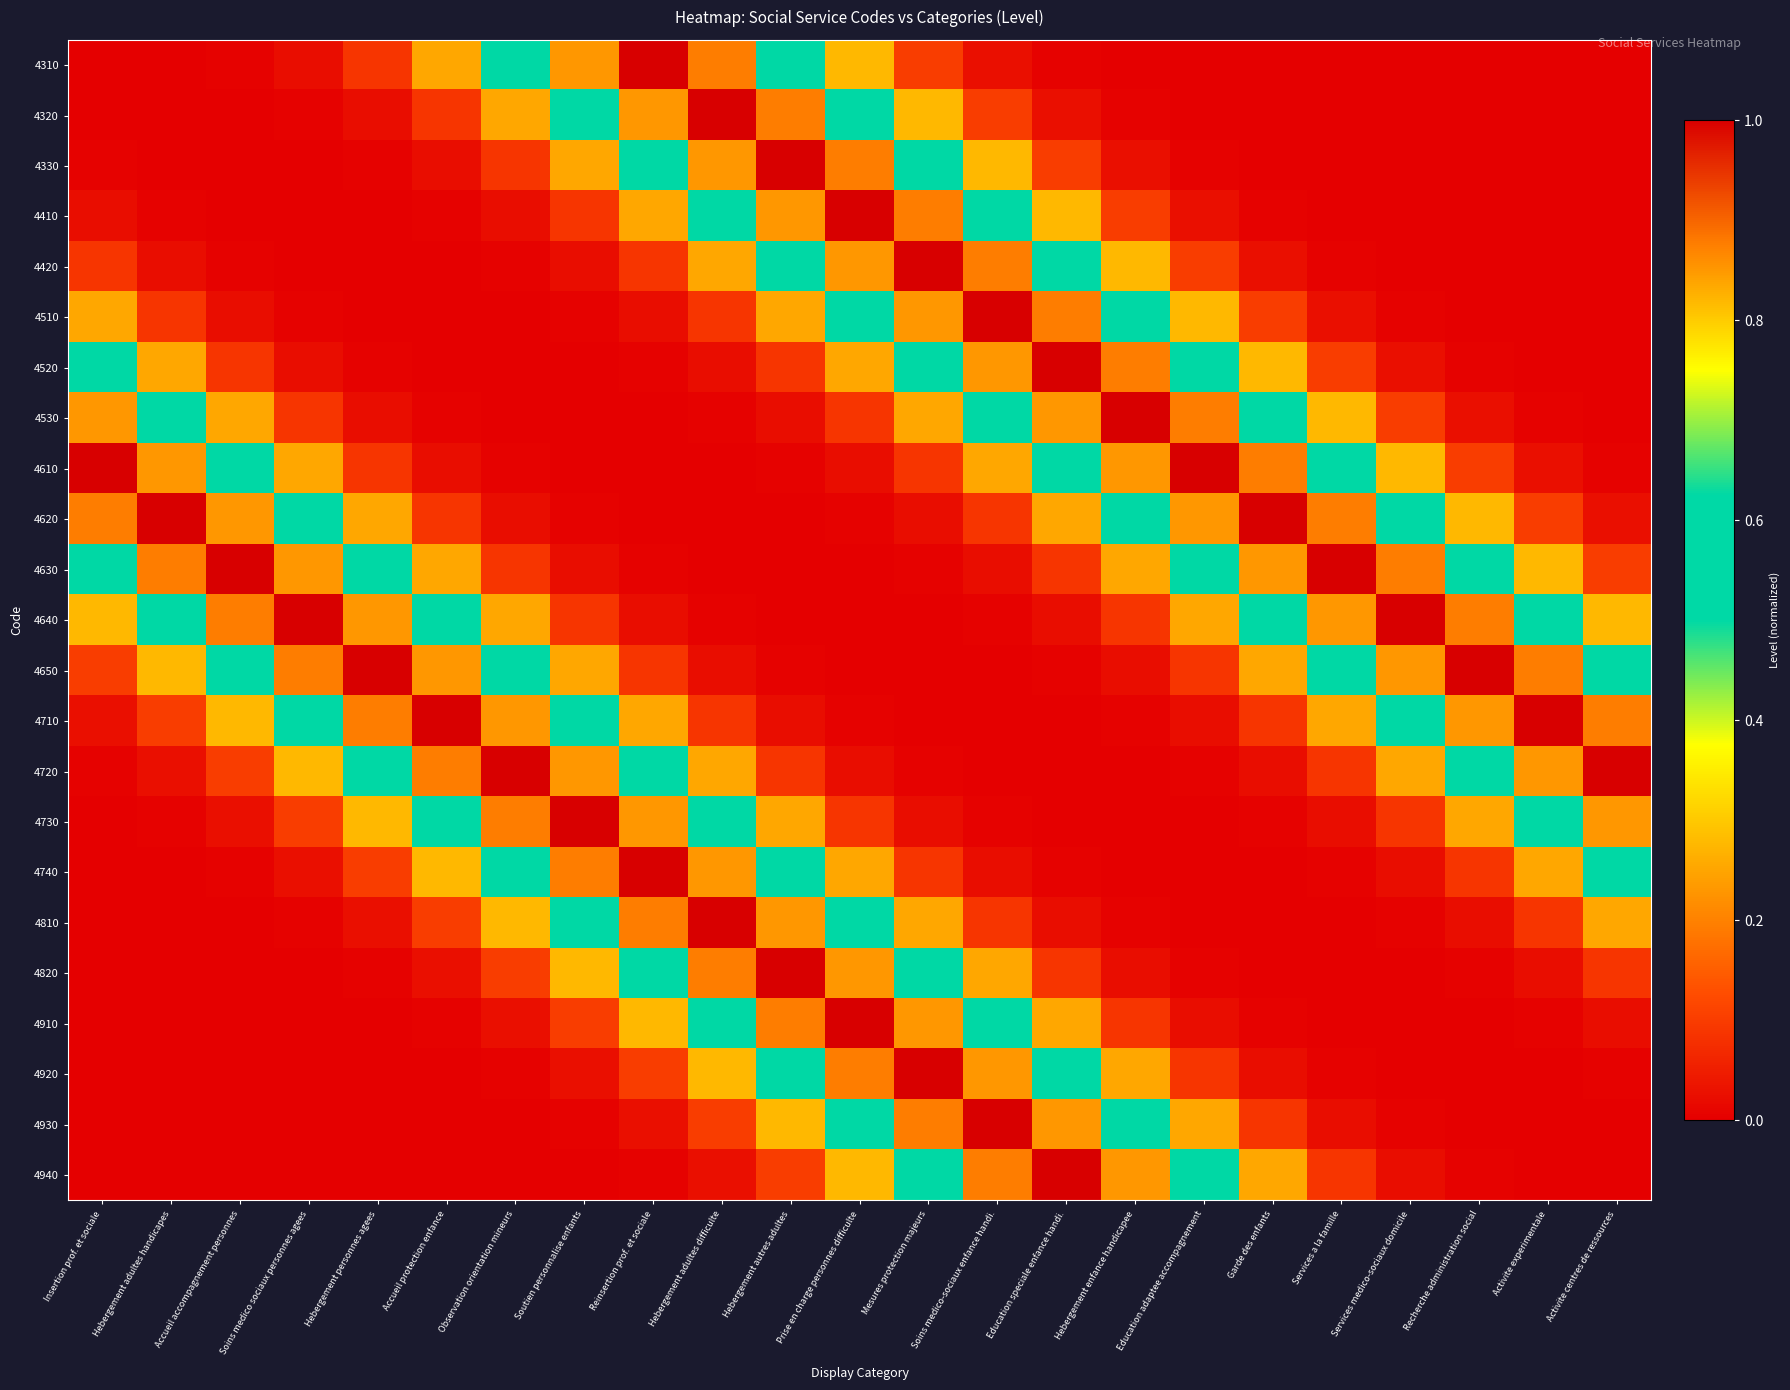

Which category has the highest value across all series?

Reinsertion prof. et sociale